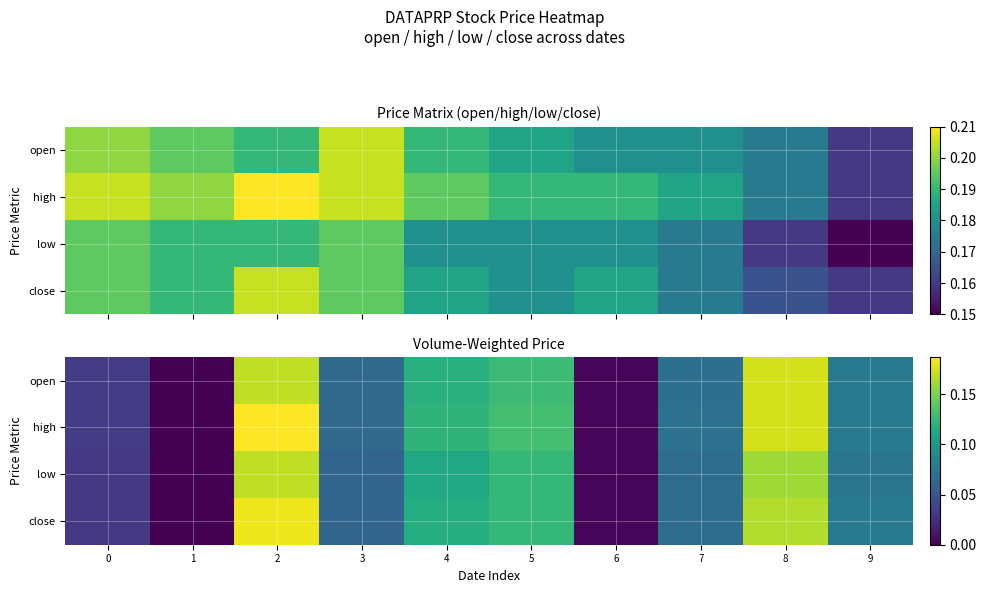

What is the difference between the maximum and minimum values in the low series?

0.2